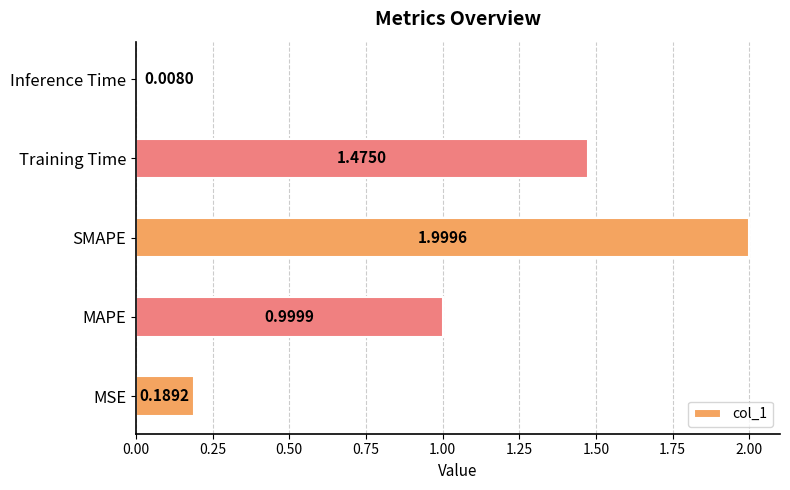

List the labels in order of value, smallest first.

Inference Time, MSE, MAPE, Training Time, SMAPE